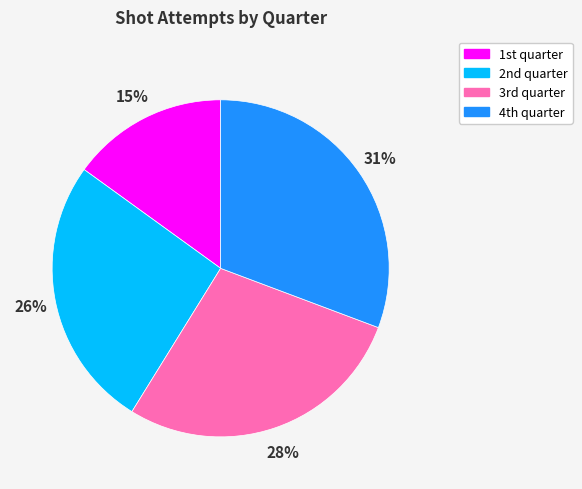

Count the number of slices in the pie.

4